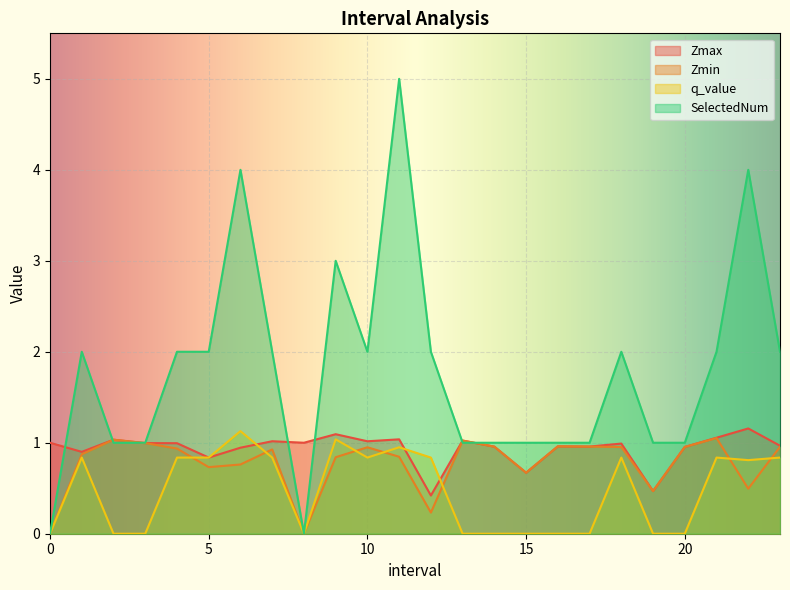

Which series changed the most between 2.0 and 12.0?

SelectedNum